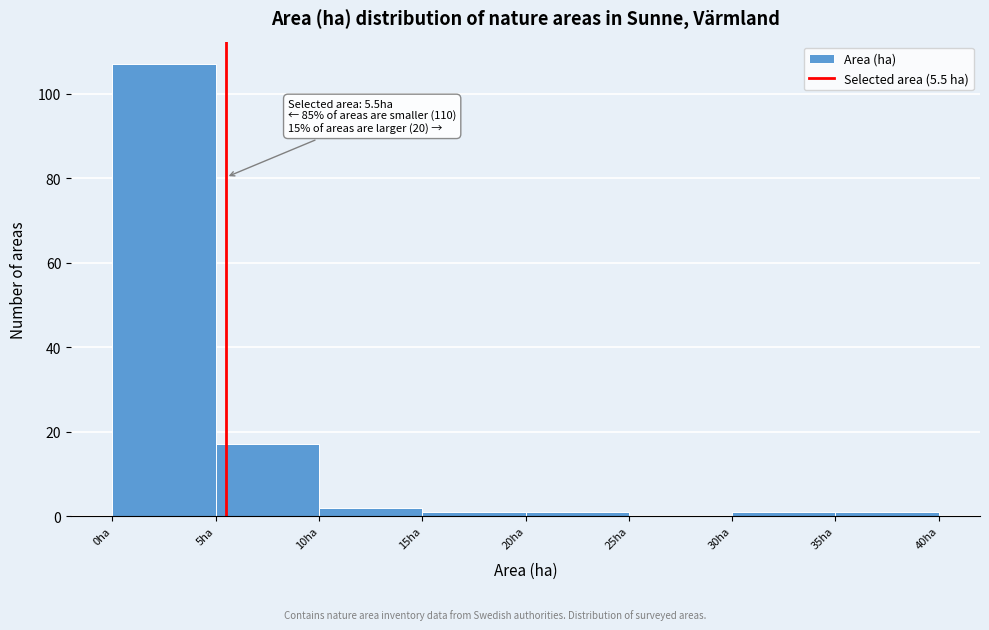

Over which range of the x-axis is the bar tallest?

0 to 5